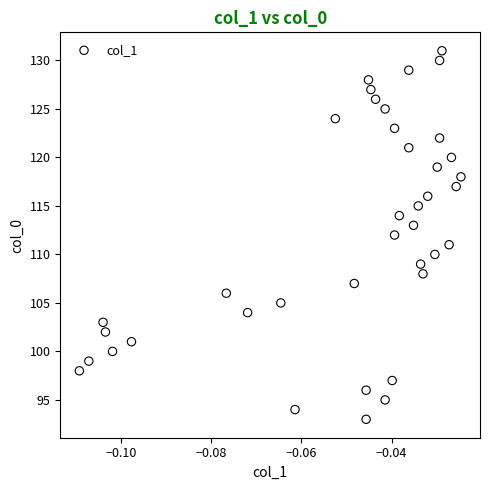

What is the range of Y values (max minus min)?

38